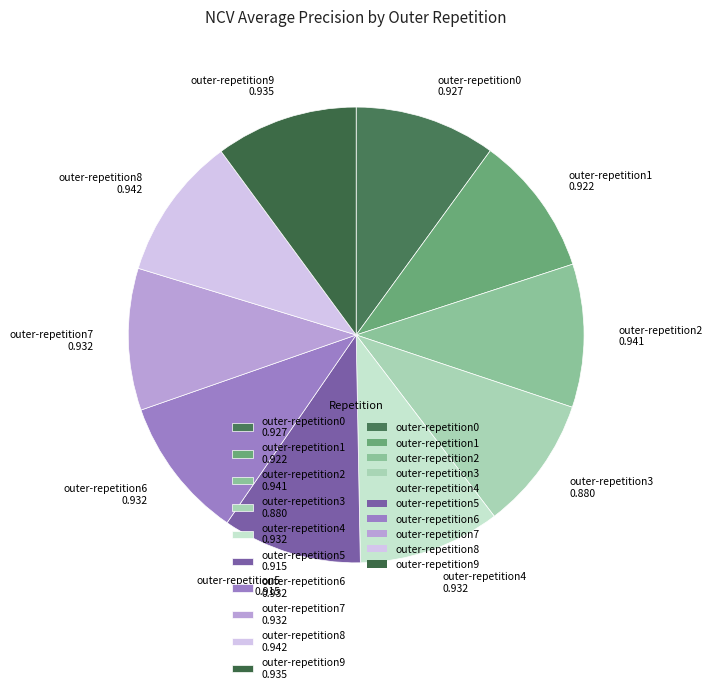

Combined, do outer-repetition8 0.942 and outer-repetition4 0.932 account for over 50%?

No